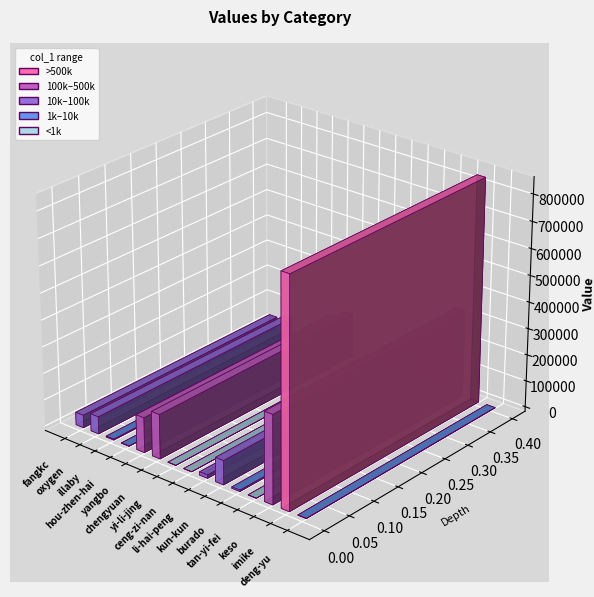

What is the average value?

113413